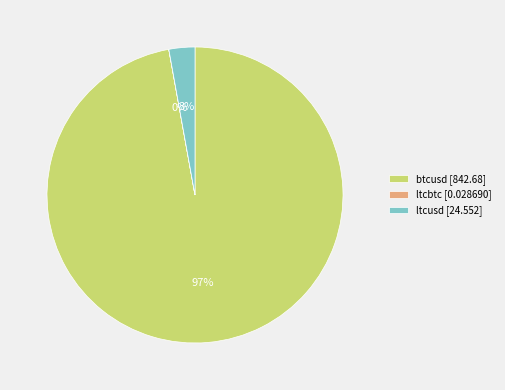

The btcusd [842.68] slice represents 85% of the pie. True or false?

False